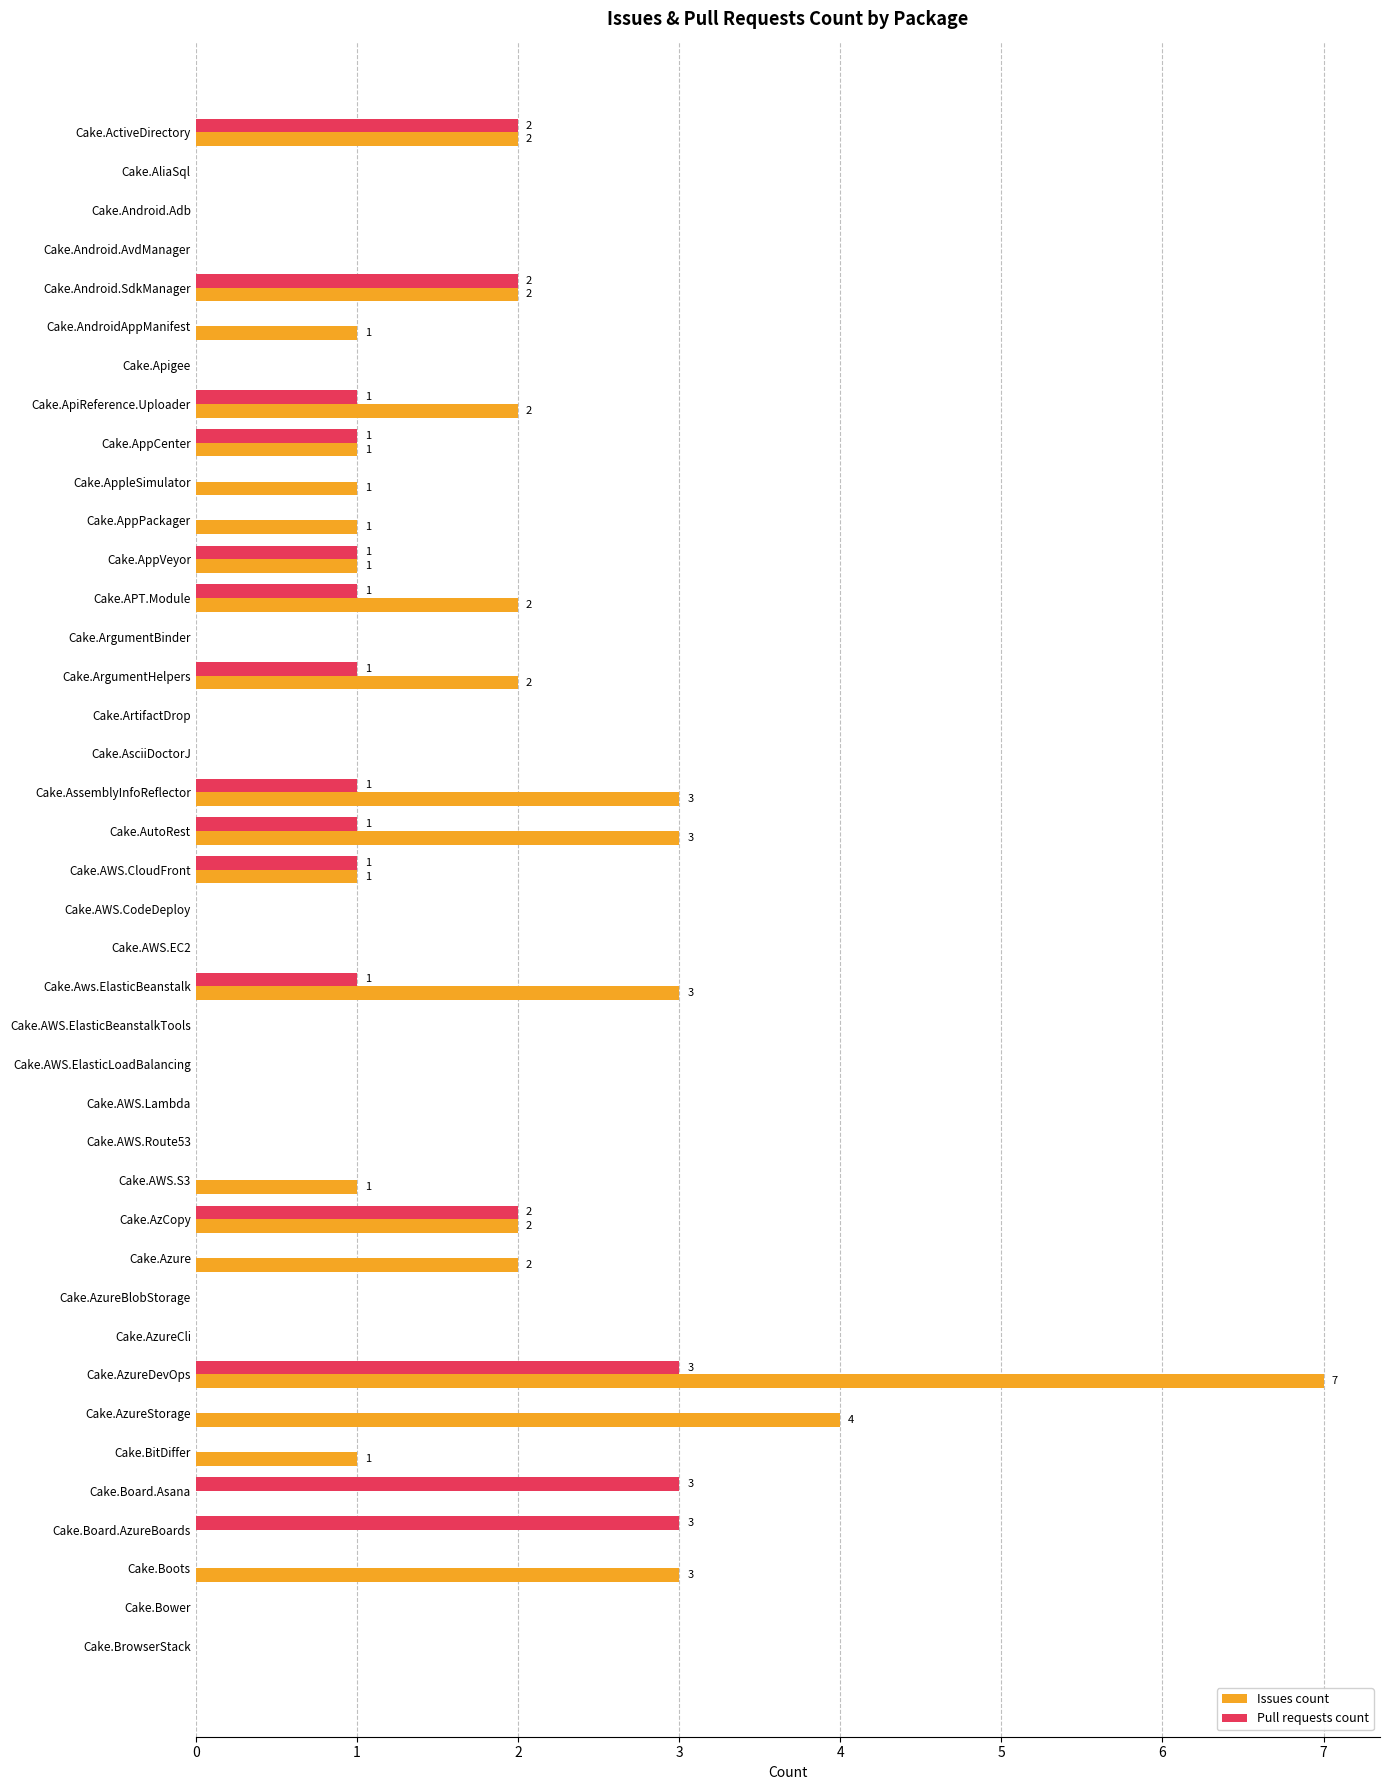

At which category is the sum across all series the highest?

Cake.AzureDevOps